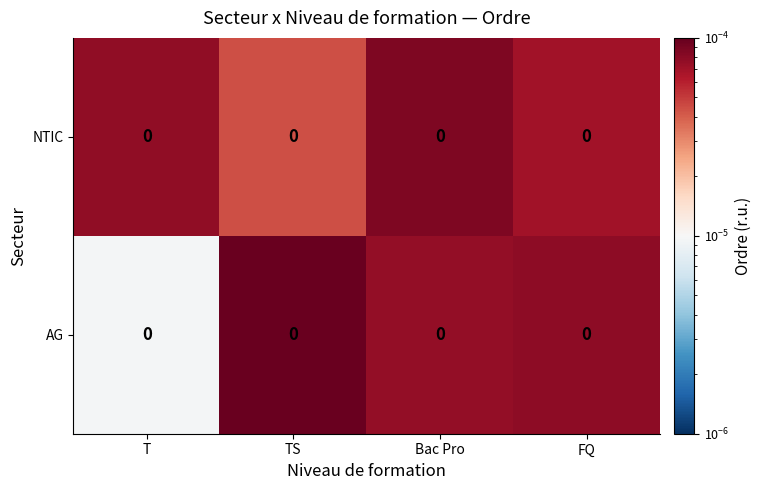

Is it true that AG equals 0.0 at Bac Pro?

False